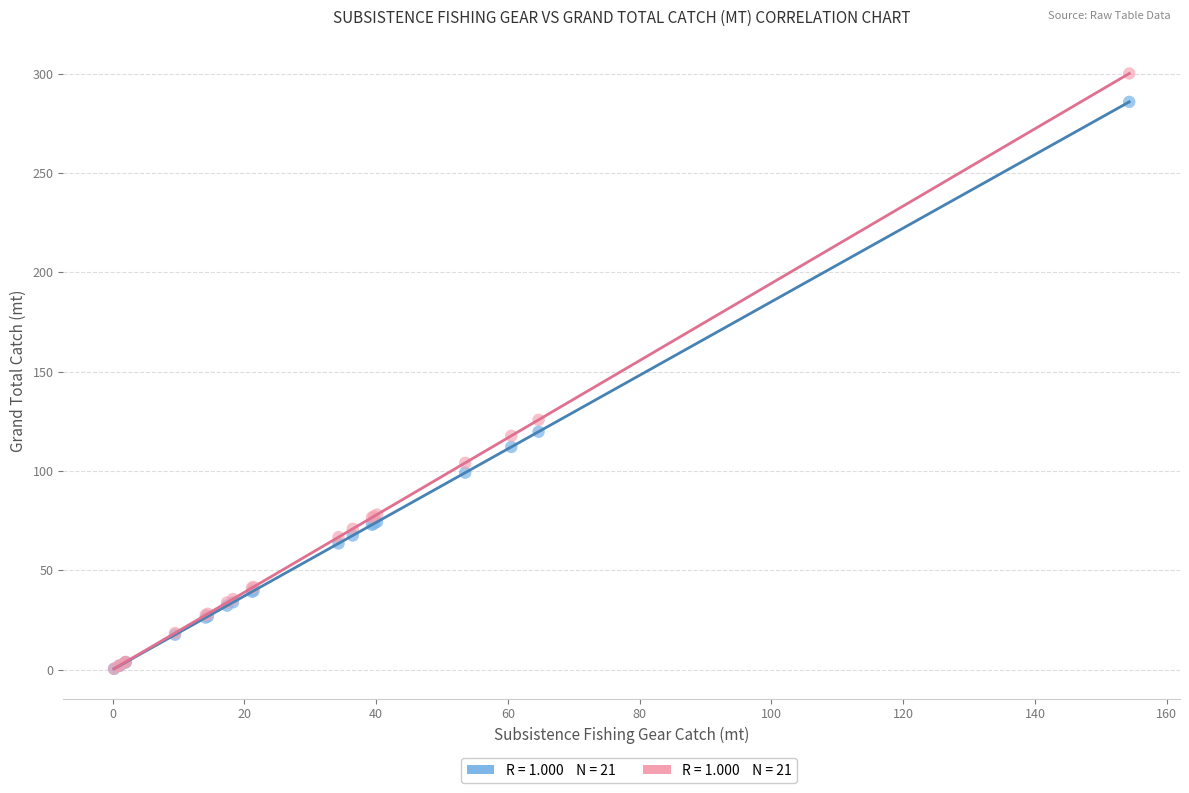

Across all series, what Y value is closest to 150?

125.7